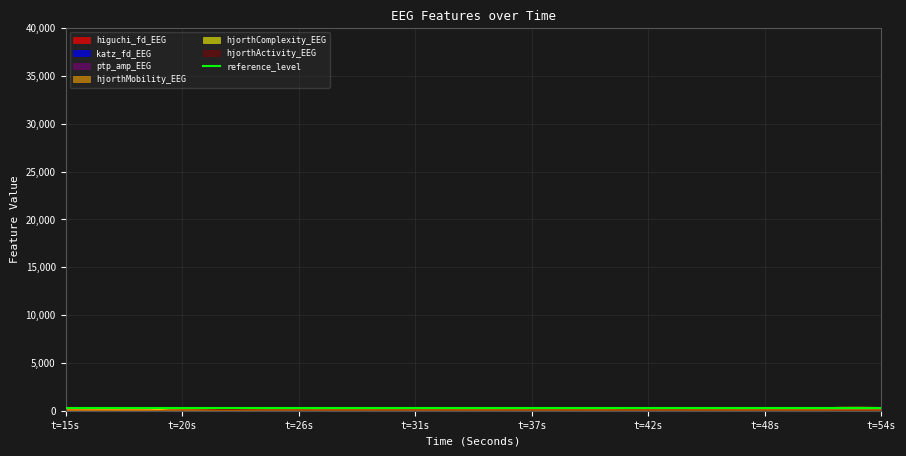

At how many categories does at least one series exceed 191?

40